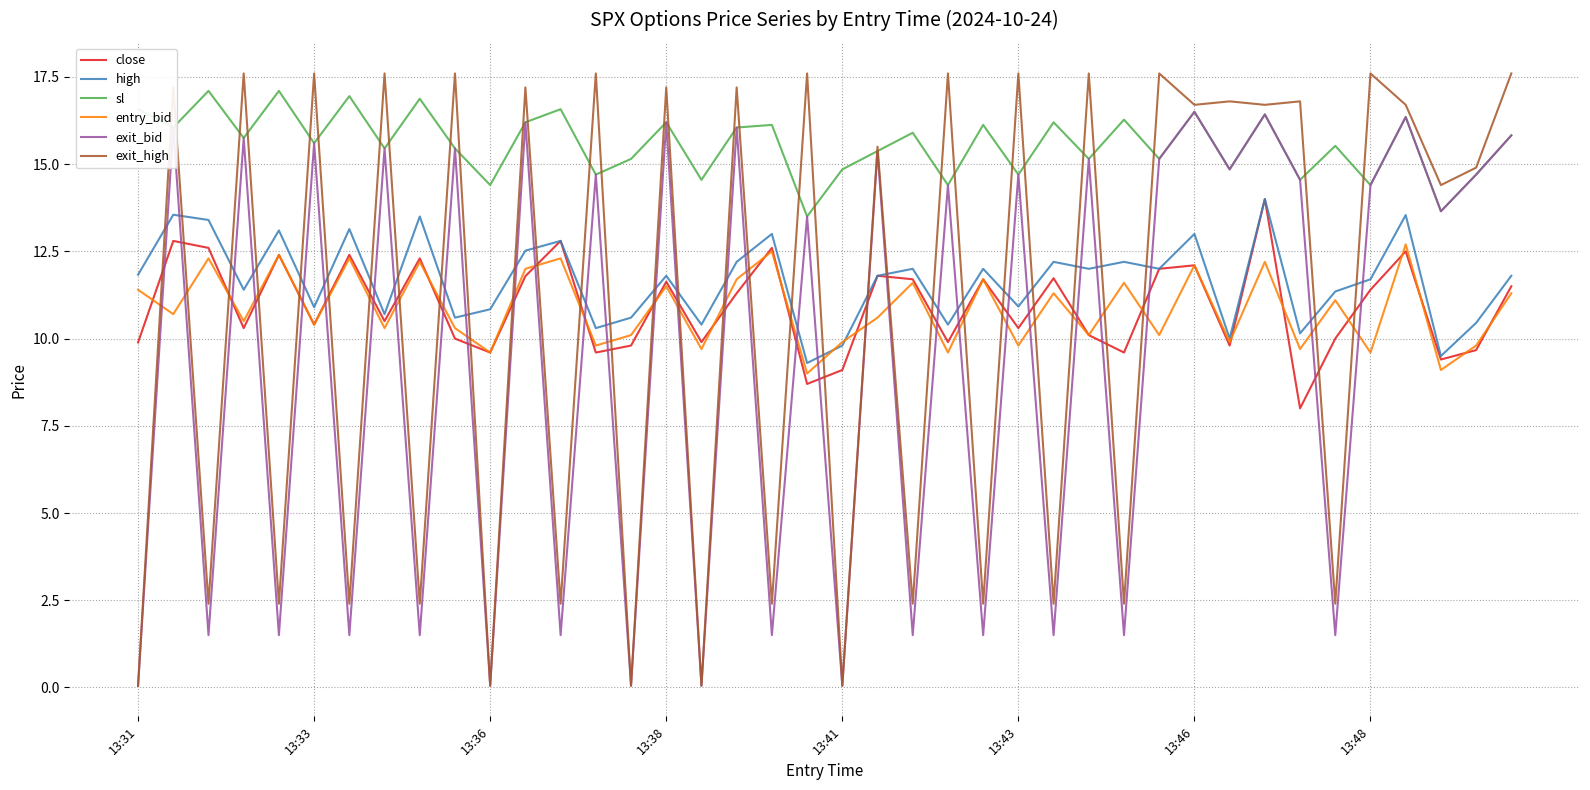

Which series has the largest range (max minus min)?

exit_high